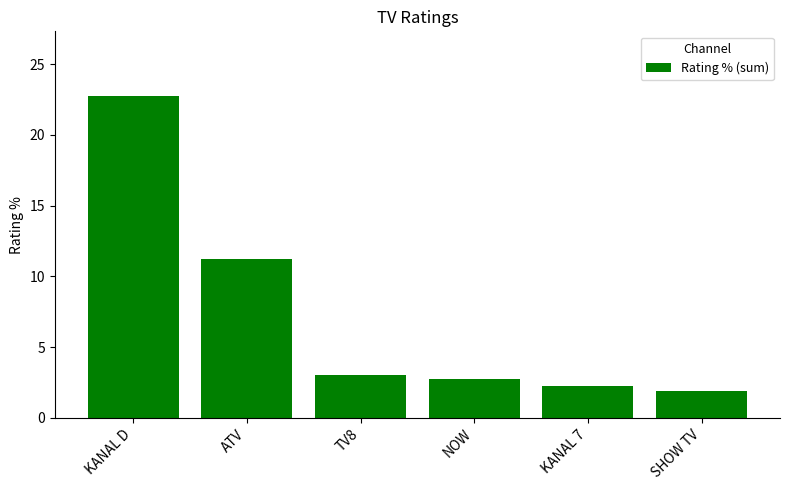

The chart shows a value of 3.0 at TV8. True or false?

True